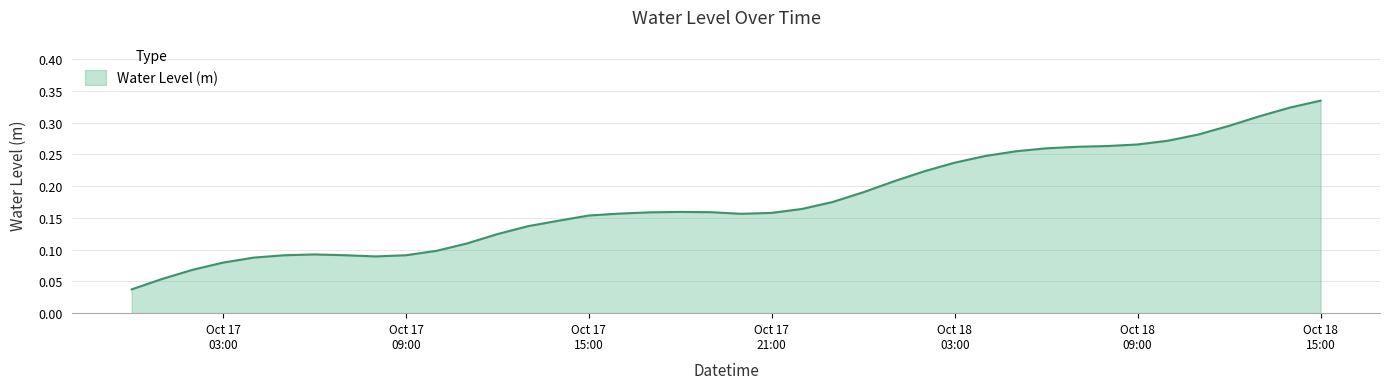

How many lines are shown in the chart?

1